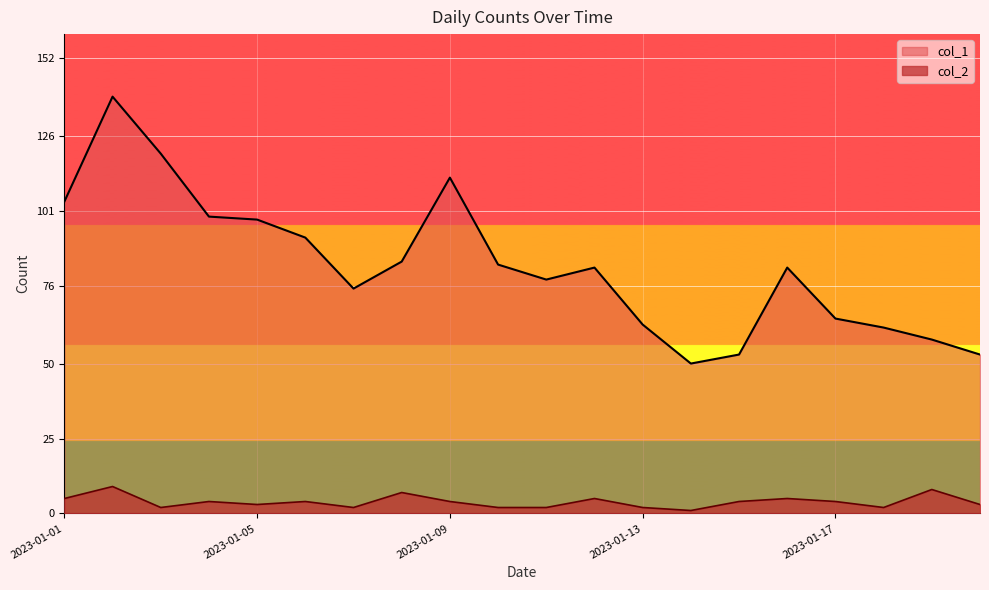

Reading left to right, transcribe all the data shown in this chart.

col_1: 2023-01-01=104	2023-01-02=139	2023-01-03=120	2023-01-04=99	2023-01-05=98	2023-01-06=92	2023-01-07=75	2023-01-08=84	2023-01-09=112	2023-01-10=83	2023-01-11=78	2023-01-12=82	2023-01-13=63	2023-01-14=50	2023-01-15=53	2023-01-16=82	2023-01-17=65	2023-01-18=62	2023-01-19=58	2023-01-20=53
col_2: 2023-01-01=5	2023-01-02=9	2023-01-03=2	2023-01-04=4	2023-01-05=3	2023-01-06=4	2023-01-07=2	2023-01-08=7	2023-01-09=4	2023-01-10=2	2023-01-11=2	2023-01-12=5	2023-01-13=2	2023-01-14=1	2023-01-15=4	2023-01-16=5	2023-01-17=4	2023-01-18=2	2023-01-19=8	2023-01-20=3